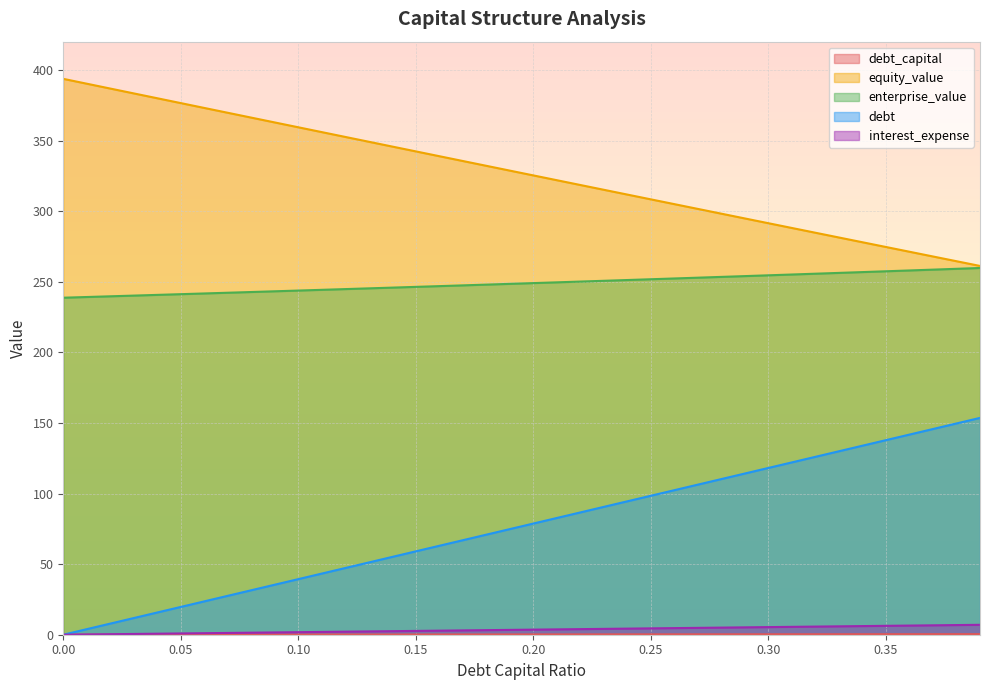

How many lines are shown in the chart?

5